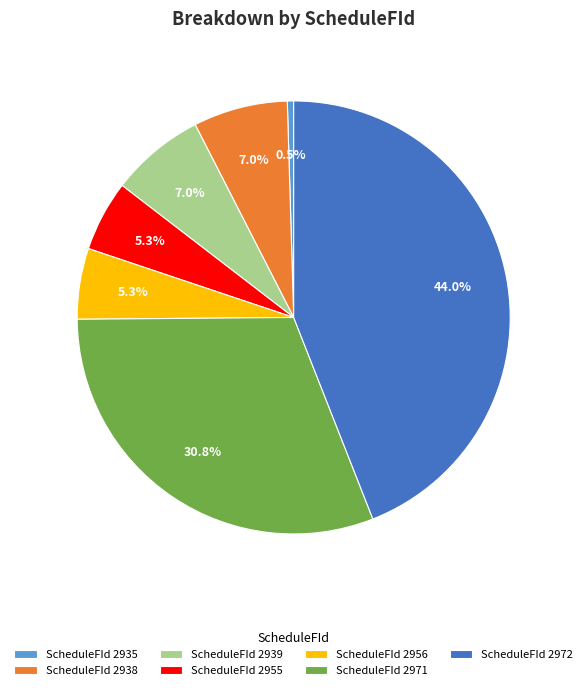

Which category has the smallest portion of the pie?

ScheduleFId 2935